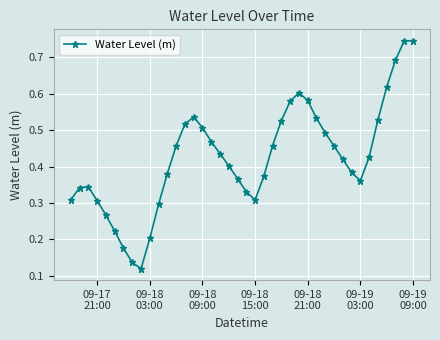

How many values are between 0 and 1?

40